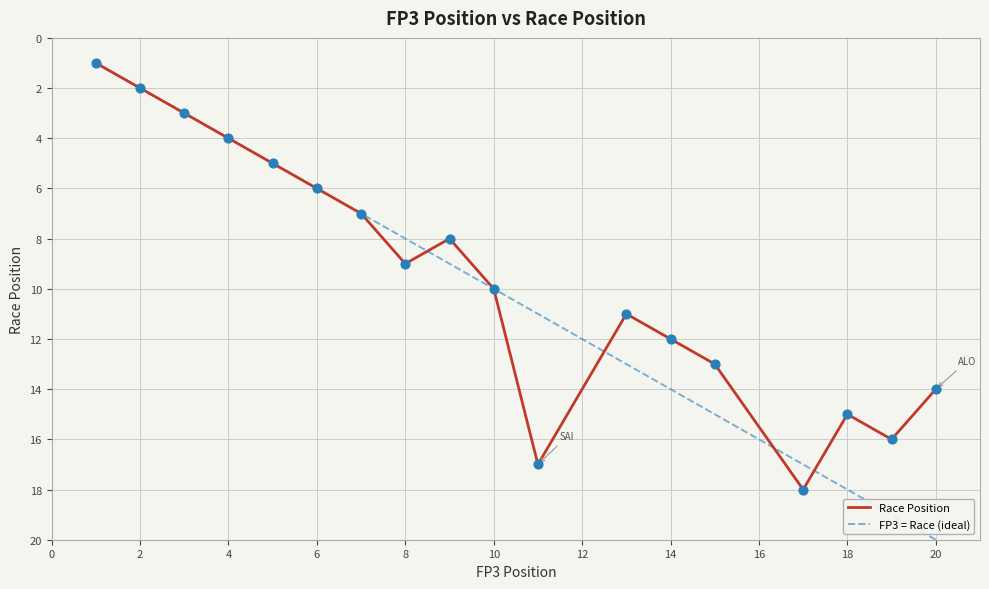

Approximately how many times larger is the value at 17 compared to 11?

1.1